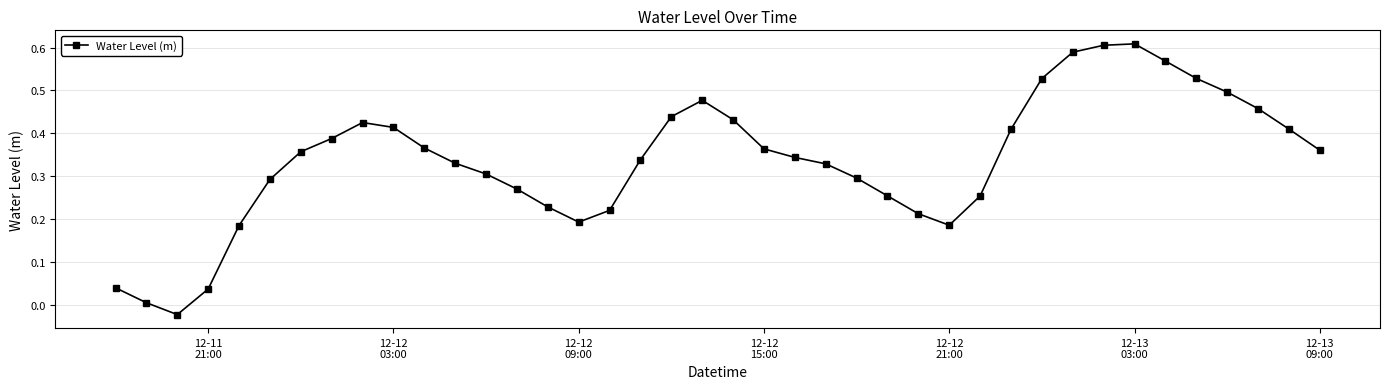

True or false: the data has more than 1 interior local peaks.

True